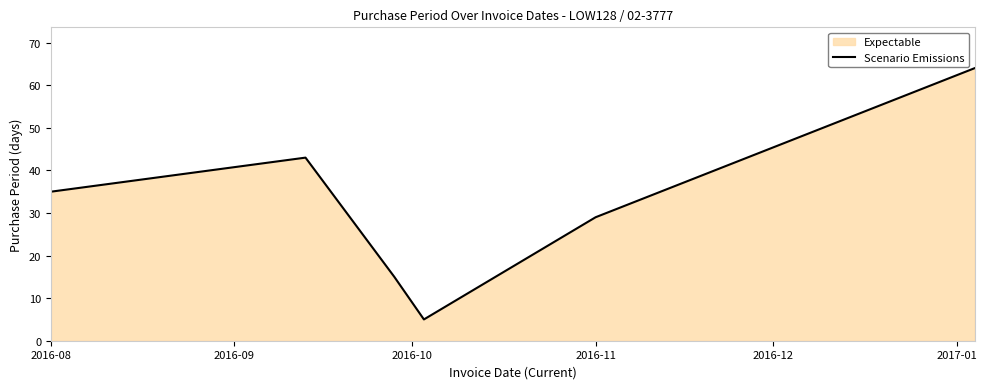

How many lines are shown in the chart?

1